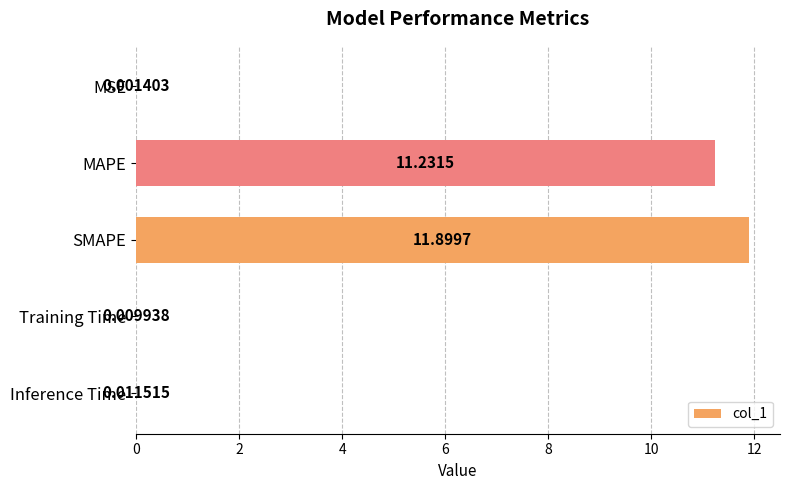

At which category does the chart reach its peak across all series?

SMAPE